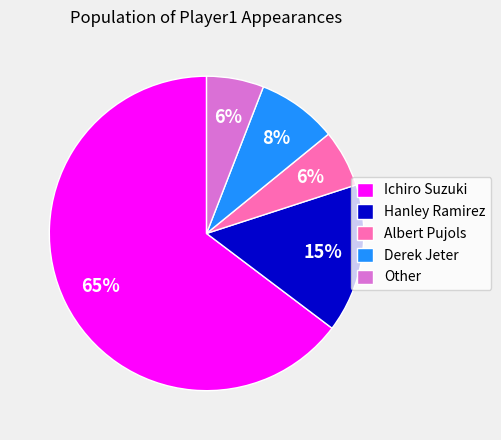

To the nearest percent, what is the difference between the largest and smallest slice percentages?

59%